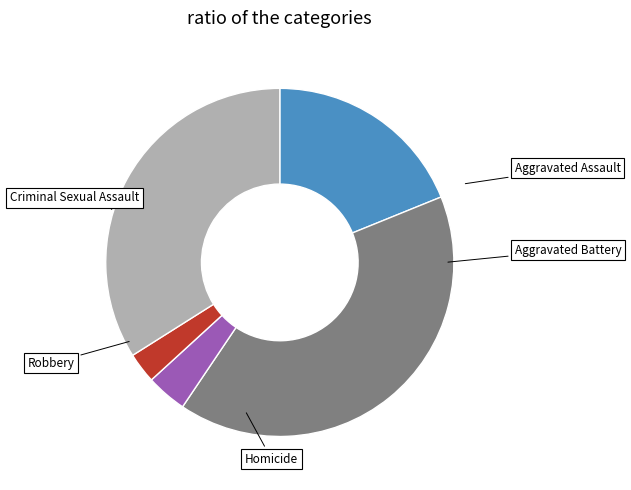

To the nearest percent, what is the difference between the largest and smallest slice percentages?

38%